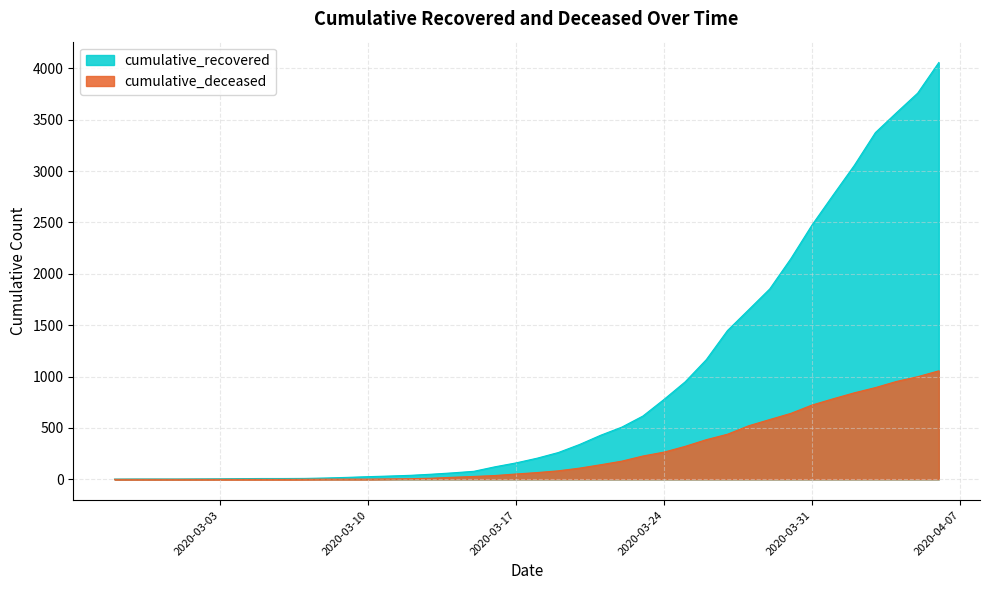

What is the average value of the cumulative_recovered series?

902